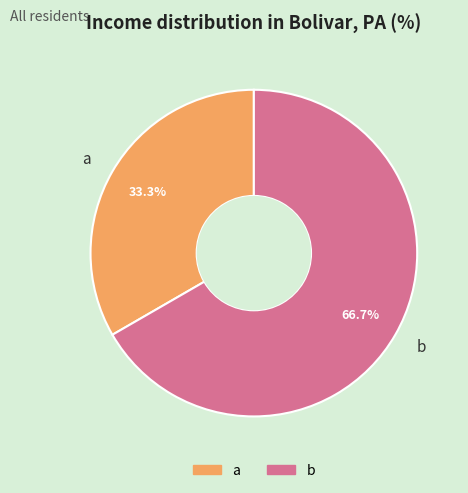

To the nearest percent, what portion does b represent?

67%